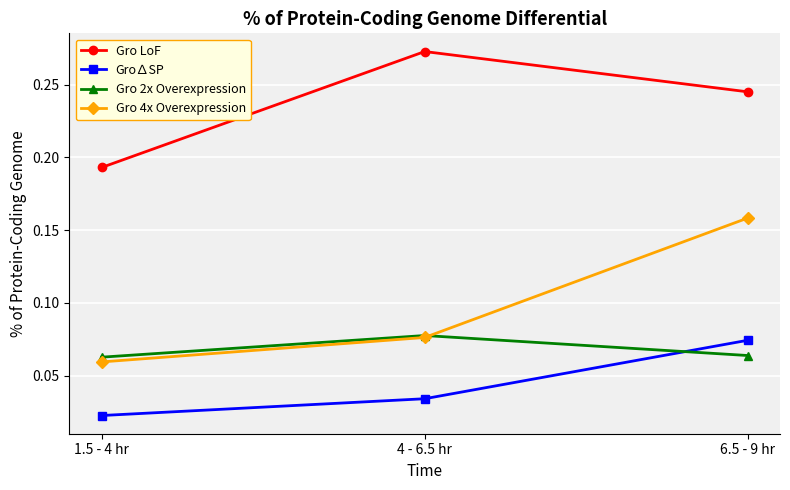

What is the label of the 1st point from the right?

6.5 - 9 hr